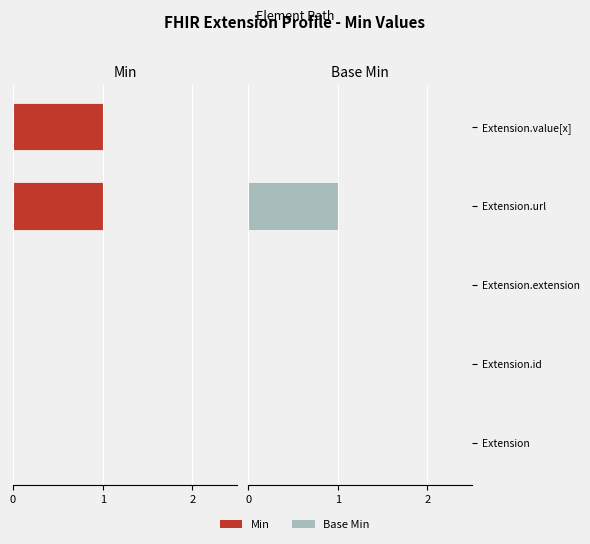

The Base Min series shows -1 at Extension.extension. True or false?

False